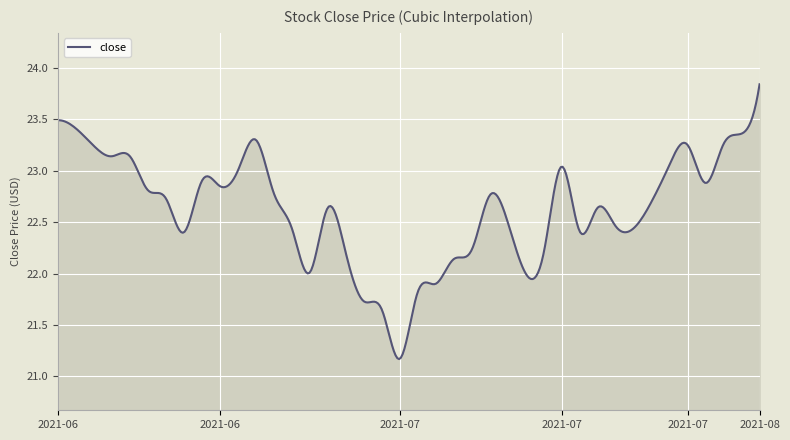

Does the chart display data point markers on the line(s)?

No